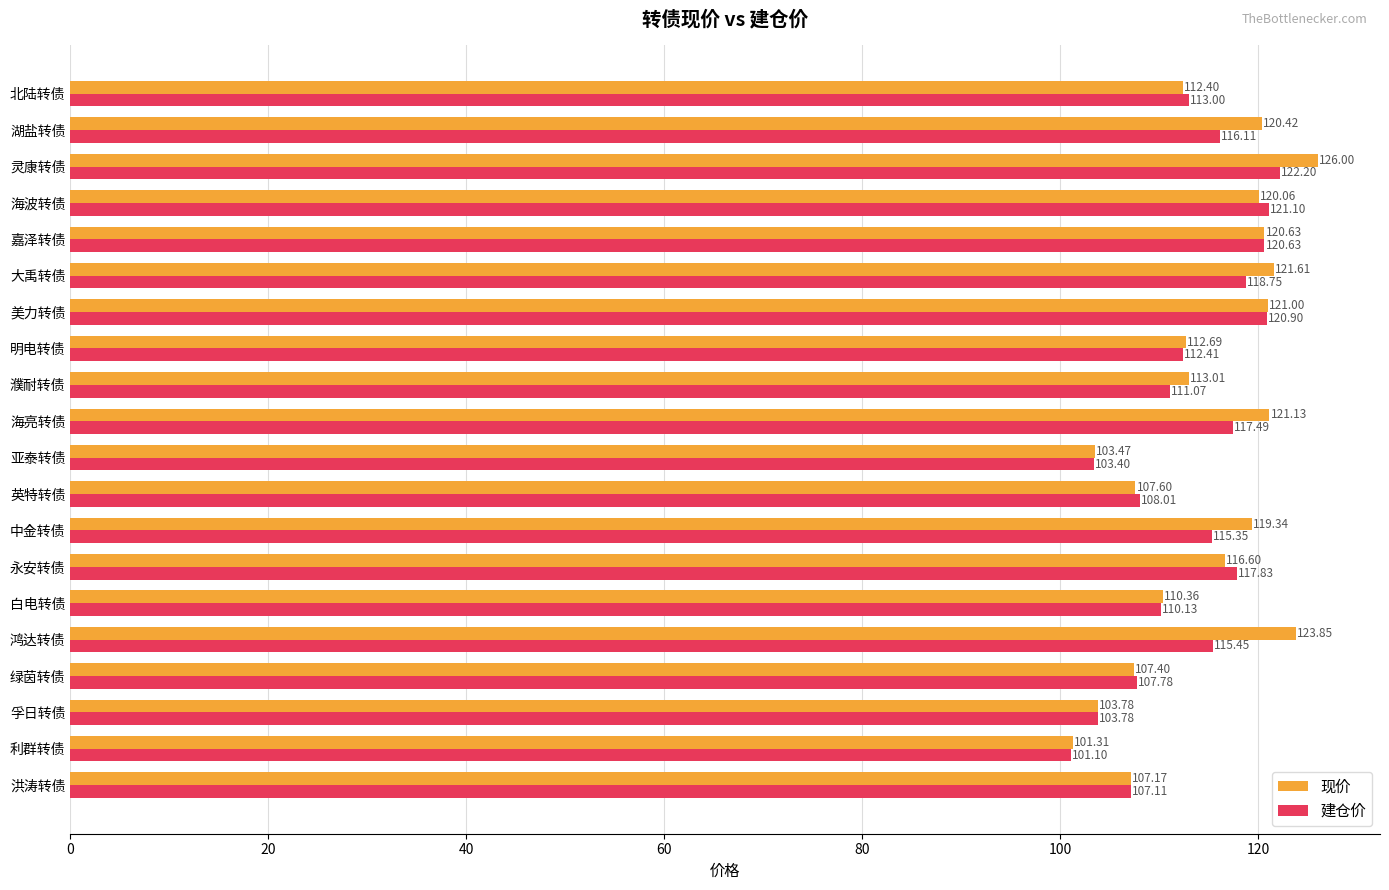

Where is 建仓价 nearest to the value 111?

濮耐转债